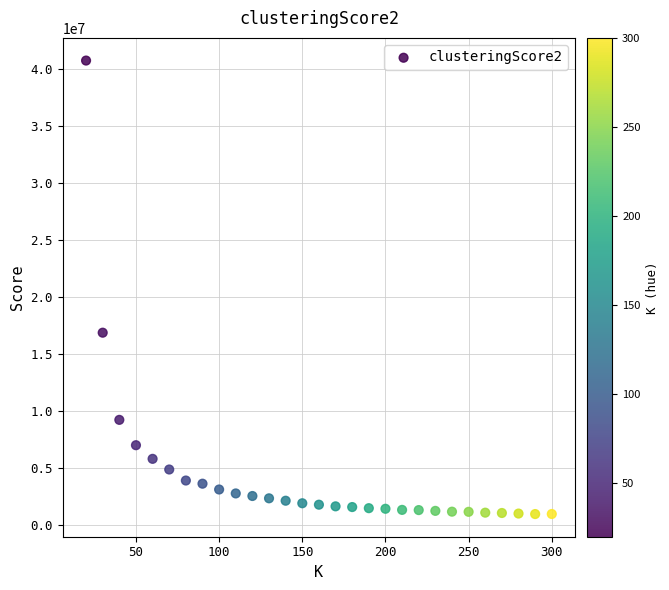

What Y value in the scatter plot is closest to 20882158?

16901792.3